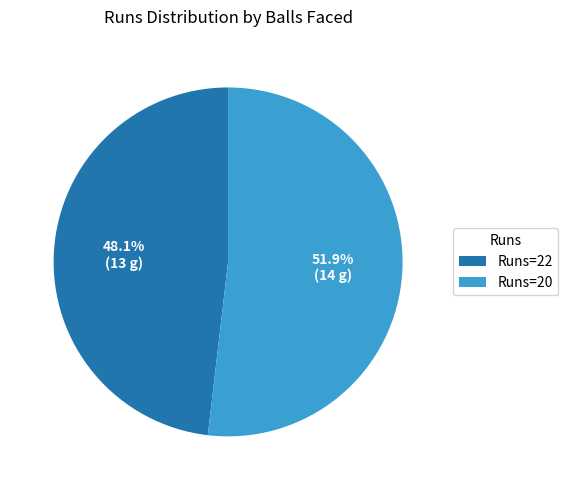

Is there any slice that represents more than half of the pie?

Yes